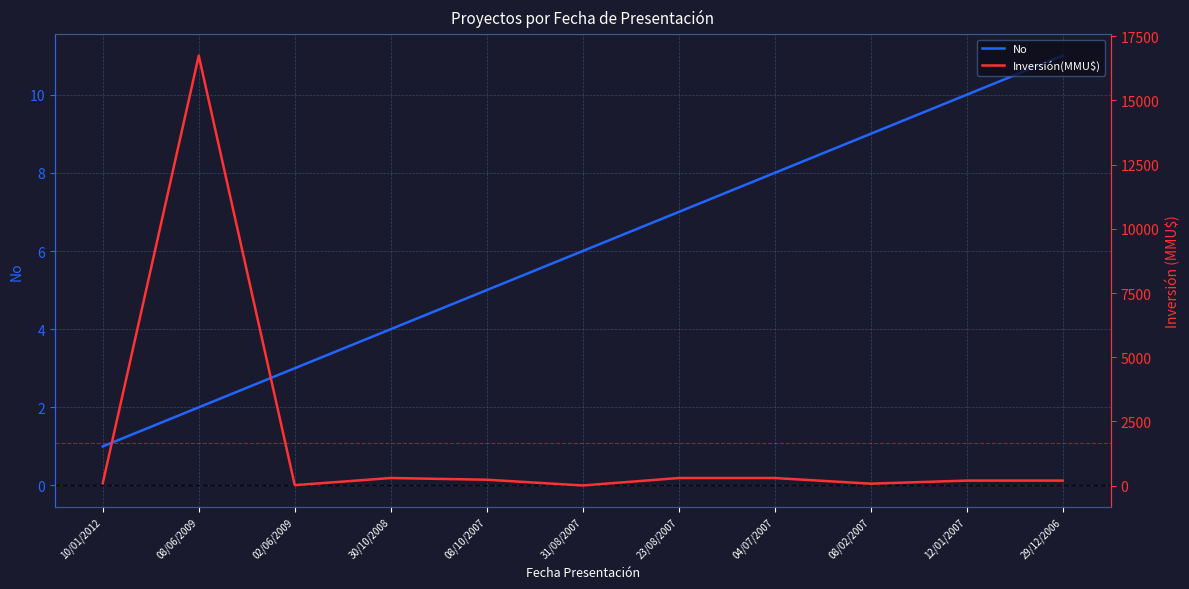

Where is the first local minimum for Inversión(MMU$)?

02/06/2009